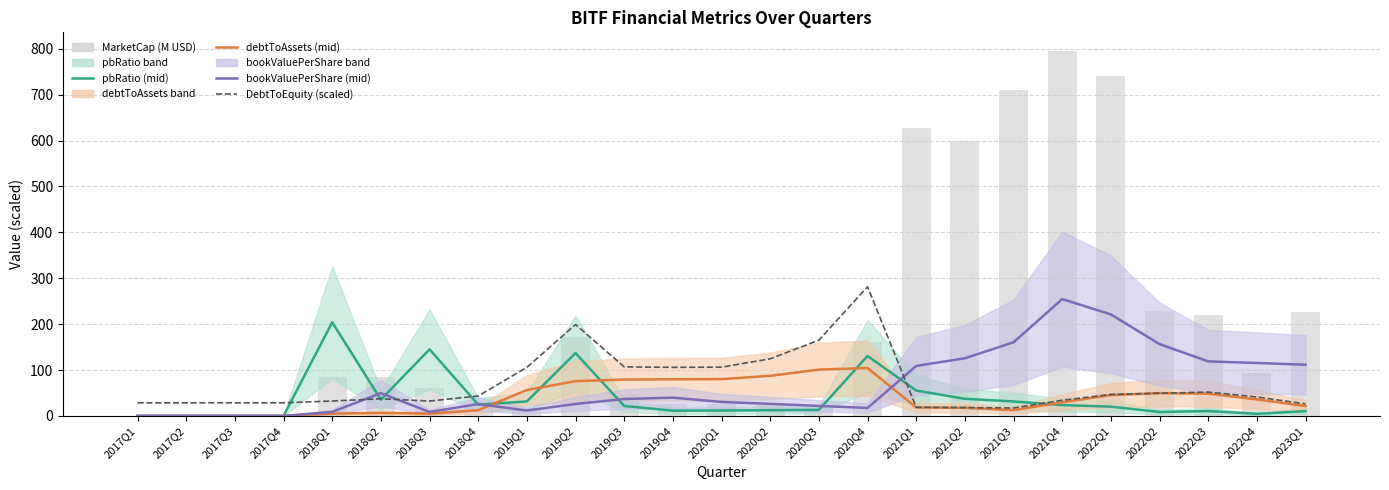

The pbRatio (mid) series shows 20.1 at 2022Q1. True or false?

True